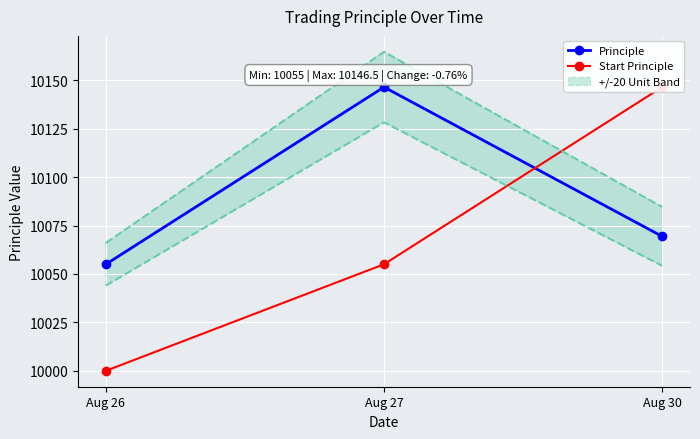

At which category is the sum across all series the highest?

Aug 30